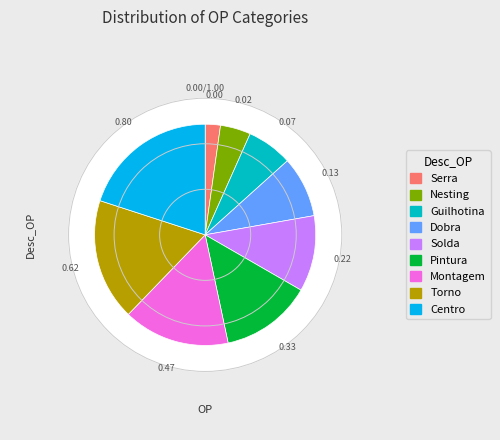

Rank the categories by value from lowest to highest.

Serra, Nesting, Guilhotina, Dobra, Solda, Pintura, Montagem, Torno, Centro